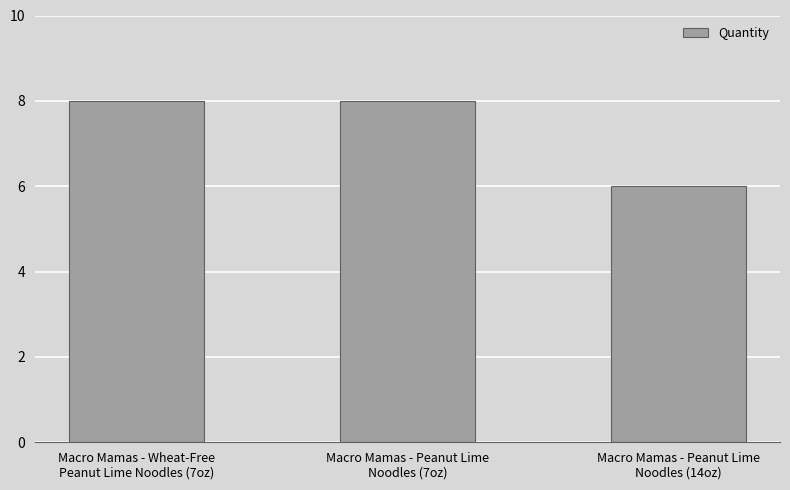

What is the greatest value displayed?

8